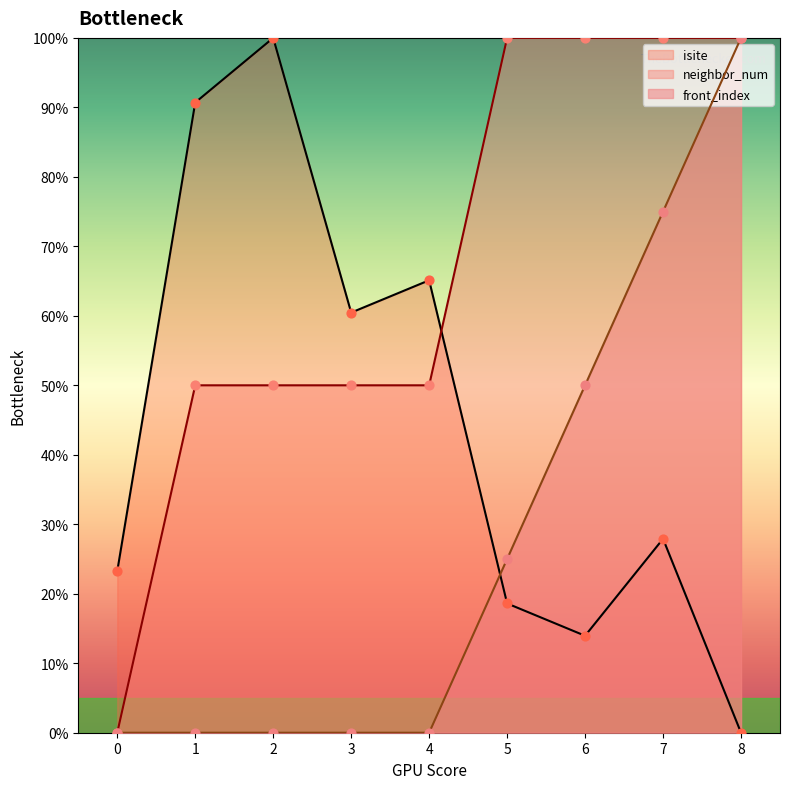

At which category is the sum across all series the highest?

7